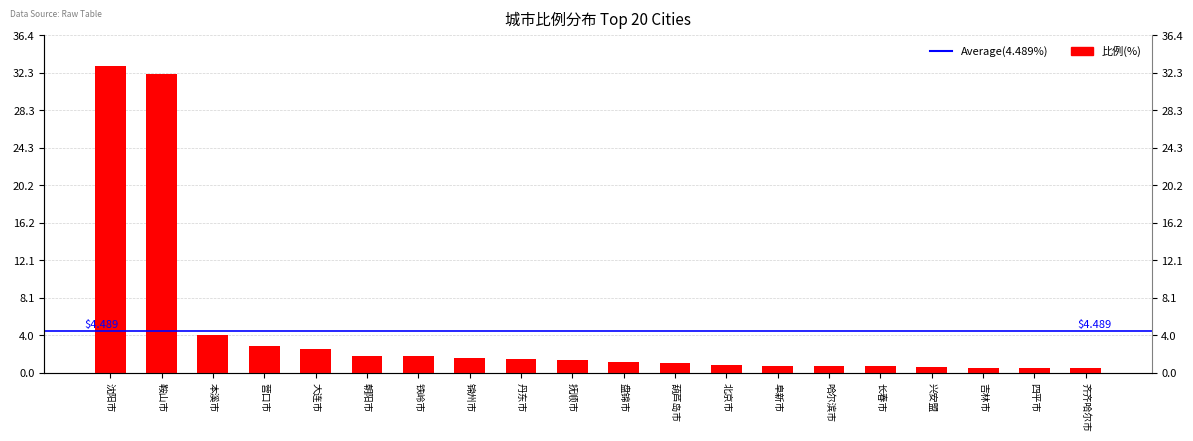

How many values are below 1?

8